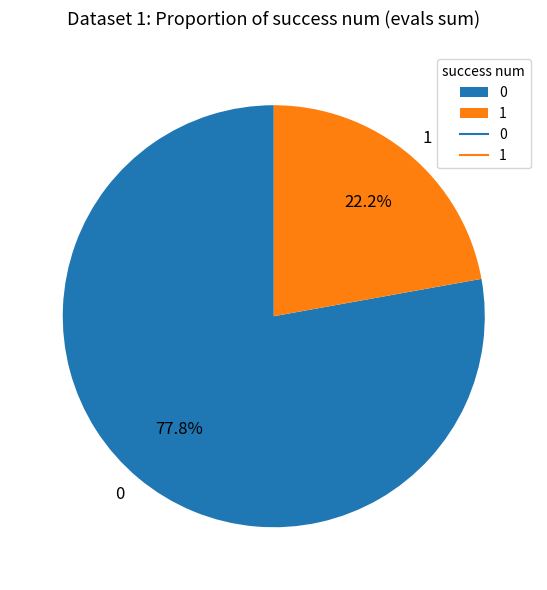

Is there any slice that represents more than half of the pie?

Yes